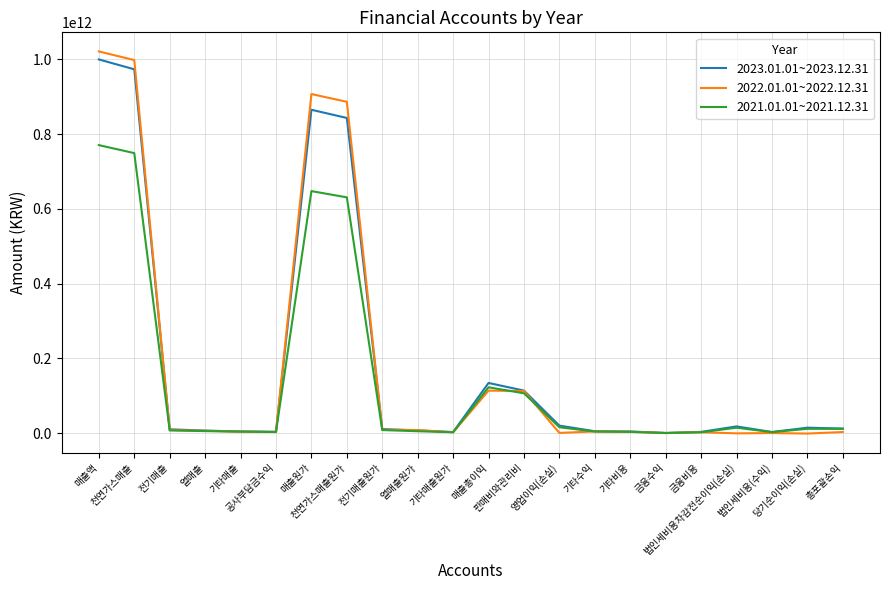

Which series has the widest spread of values?

2022.01.01~2022.12.31